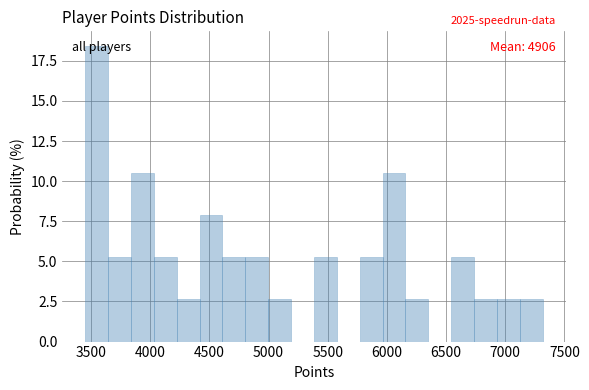

Read against the x-axis, roughly where is the centre of the tallest bar?

3550